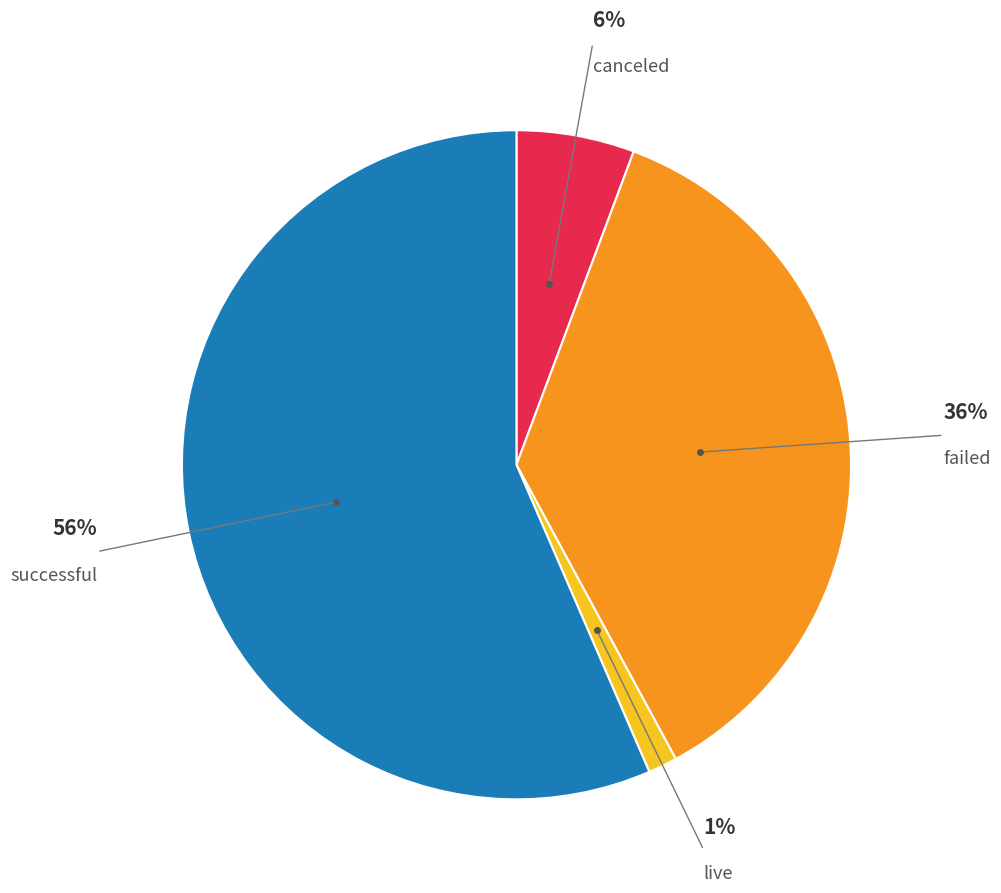

True or false: successful accounts for 56% of the total.

True